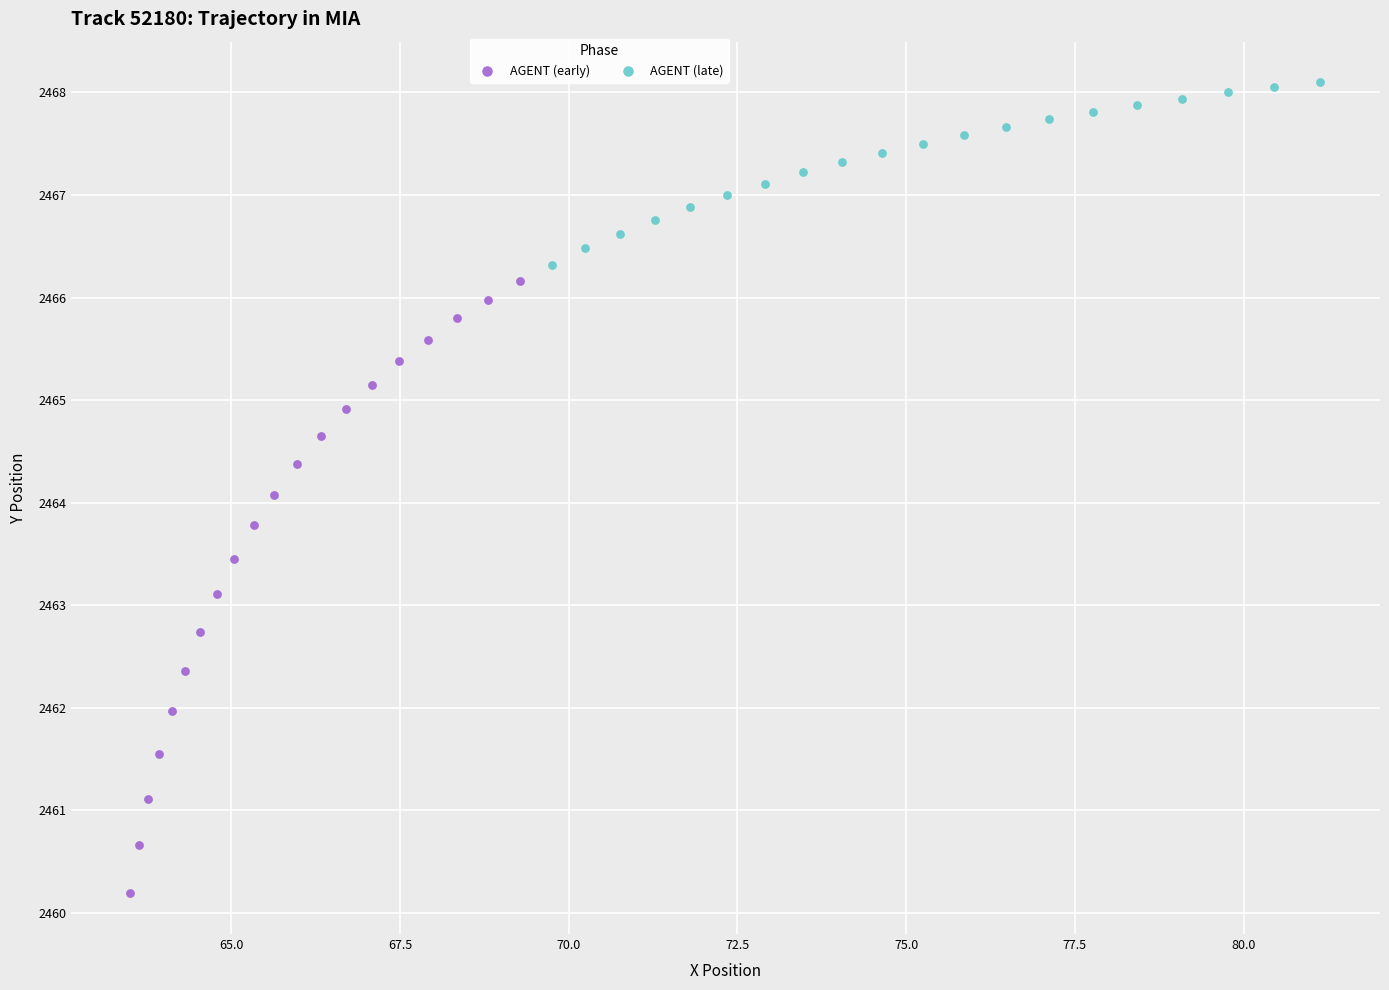

Which series has the widest spread of Y values?

AGENT (early)